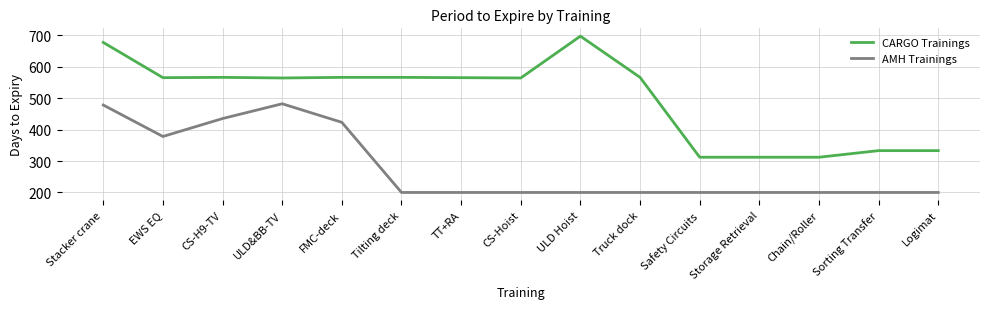

What position from the right is FMC-deck?

11